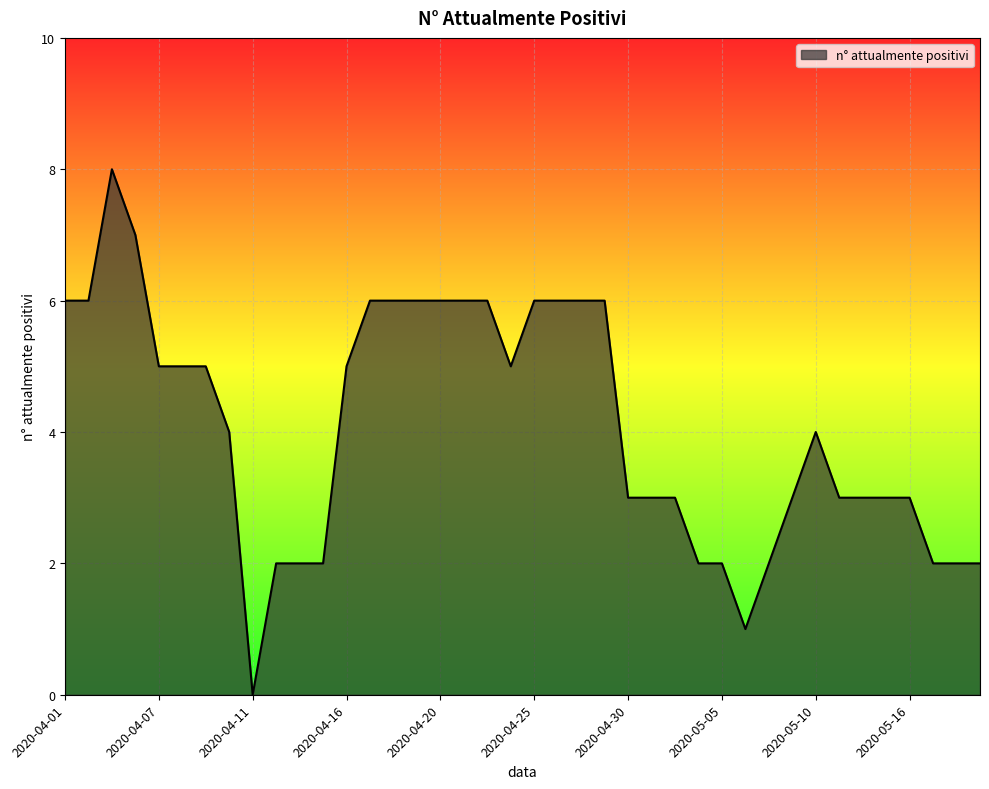

How many points are lower than both their immediate neighbors (excluding endpoints)?

3